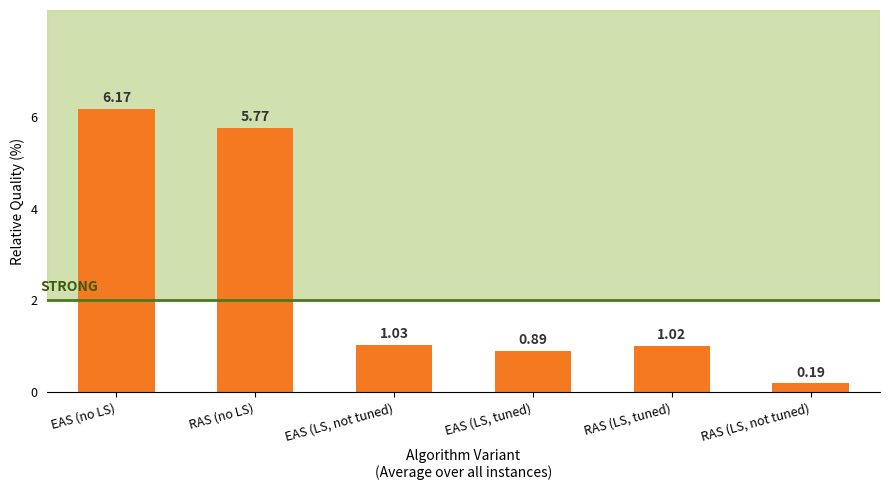

Which label corresponds to the smallest value in the chart?

RAS (LS, not tuned)